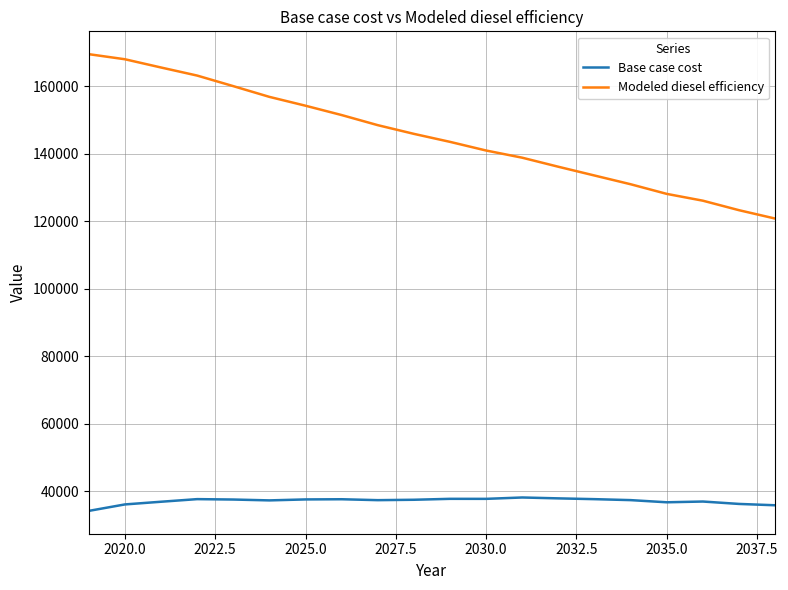

What is the smallest value displayed?

34230.2